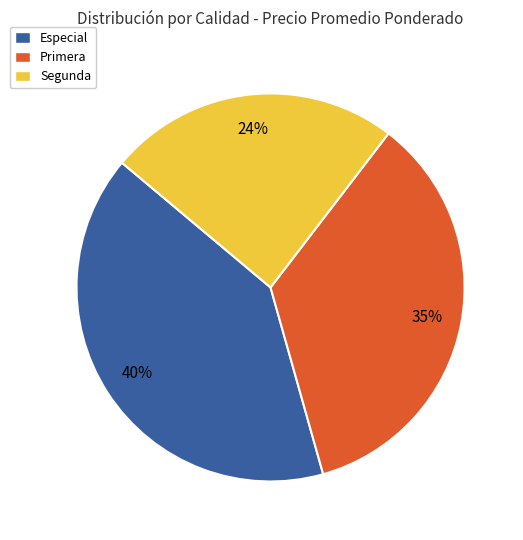

The Segunda slice represents 30% of the pie. True or false?

False